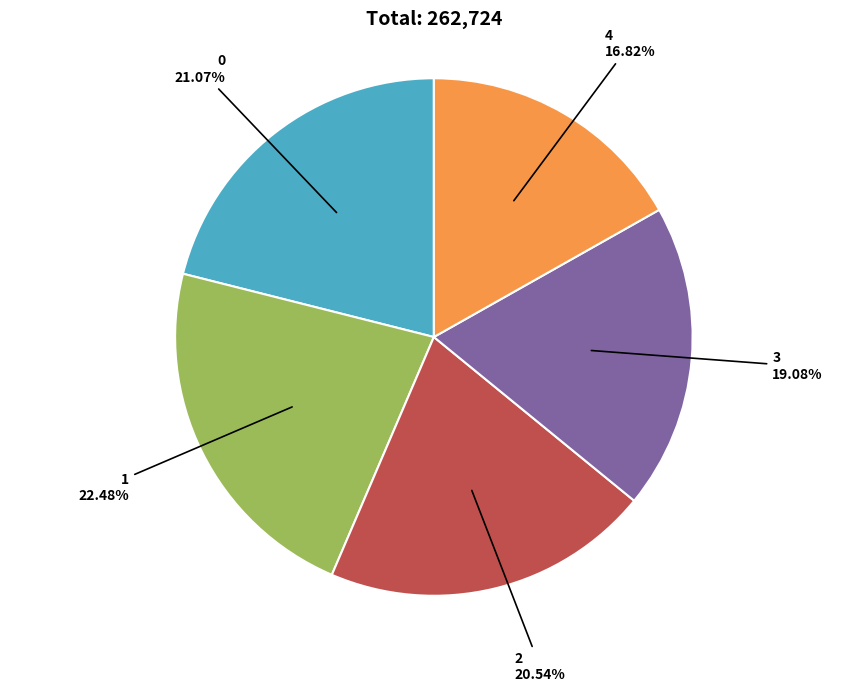

Does any single category account for the majority?

No